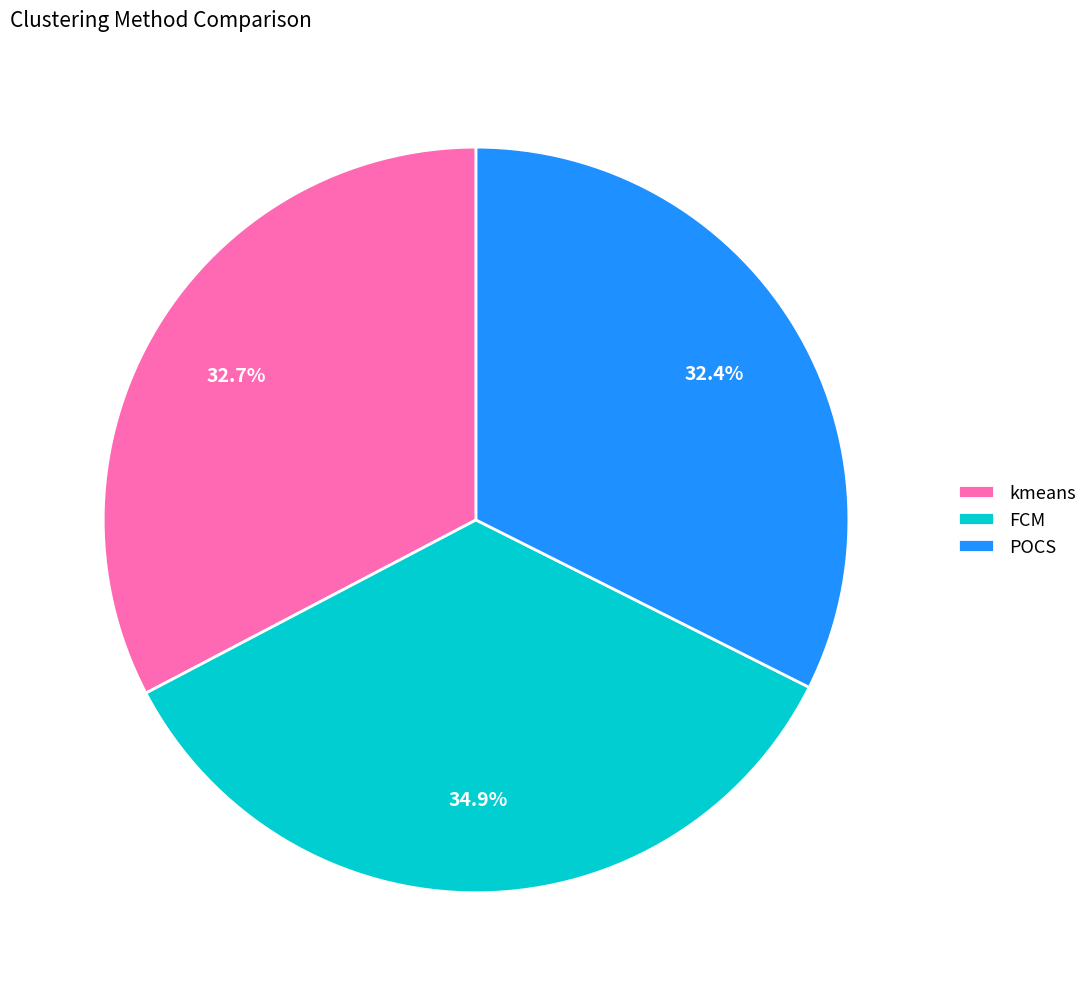

Does POCS account for over 50% of the chart?

No